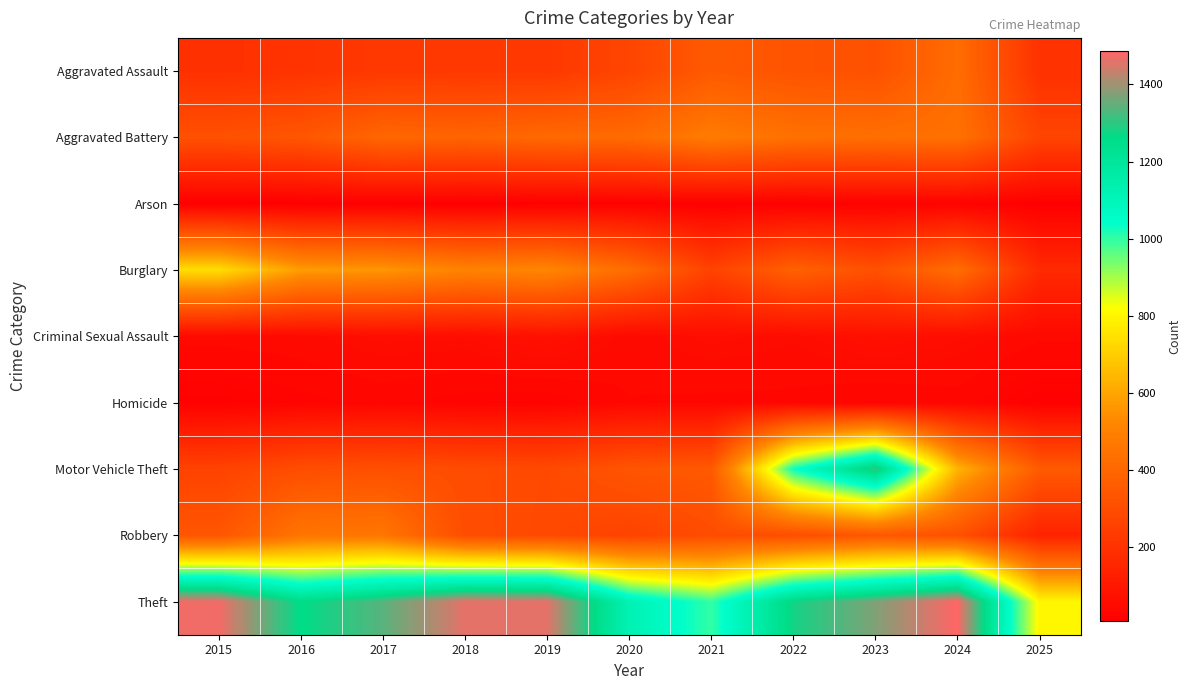

At 2016, list the series in order from smallest to largest.

Arson, Homicide, Criminal Sexual Assault, Aggravated Assault, Motor Vehicle Theft, Aggravated Battery, Robbery, Burglary, Theft